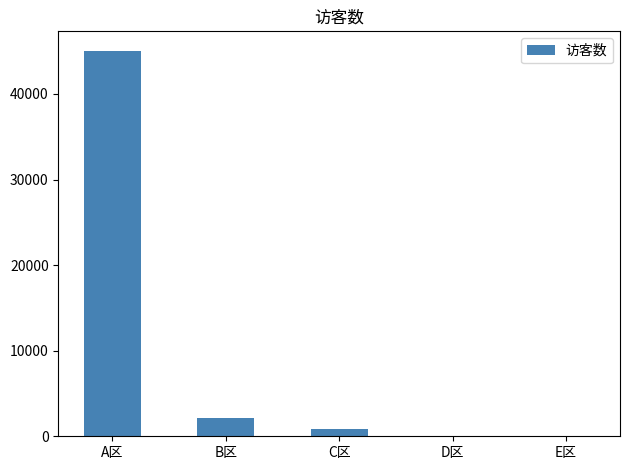

At which category does the chart reach its peak across all series?

A区